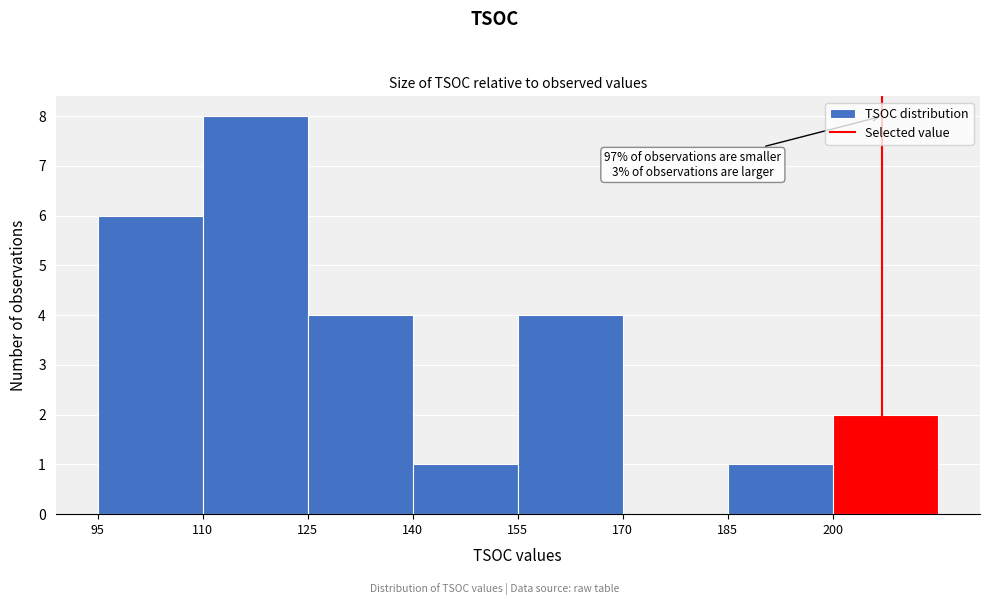

Which range on the x-axis has the tallest bar?

110 to 125